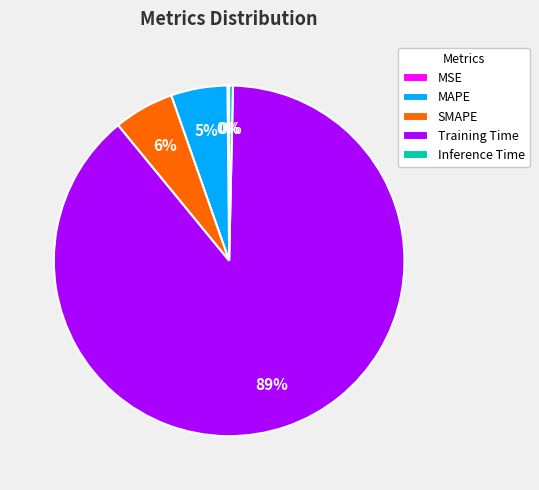

Between Inference Time and Training Time, which is larger?

Training Time